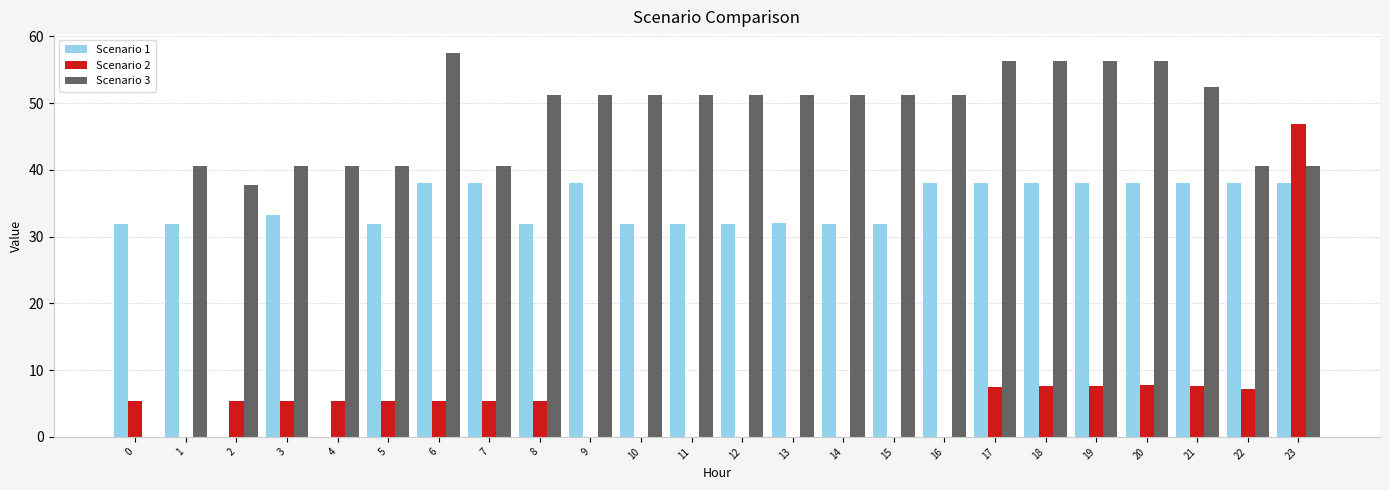

What is the total value across all series at 7?

84.1